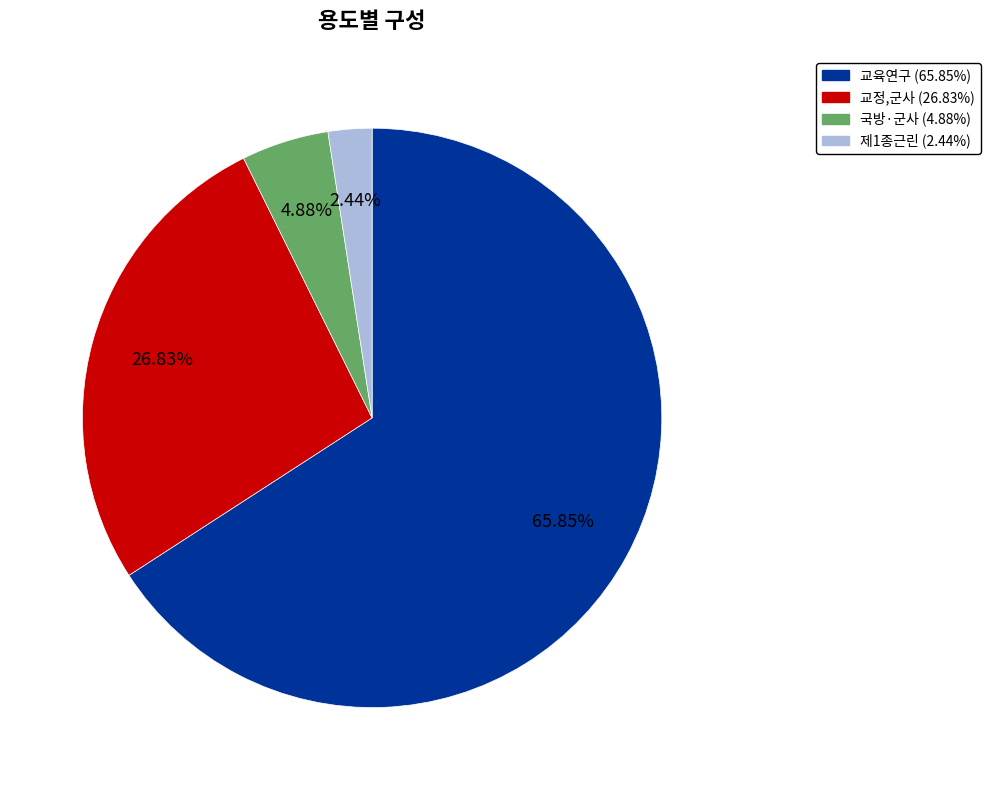

To the nearest percent, what is the average slice percentage?

25%